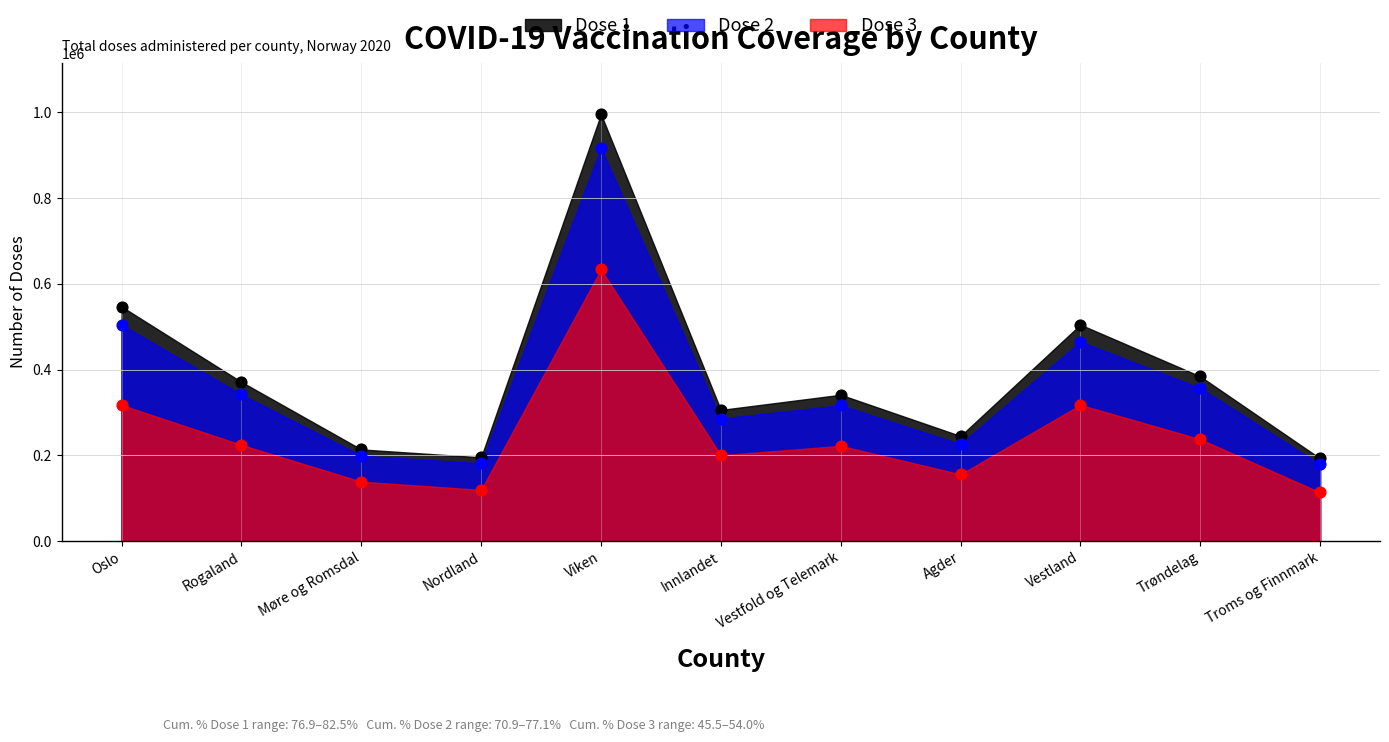

What is the total value across all series at Viken?

2547420